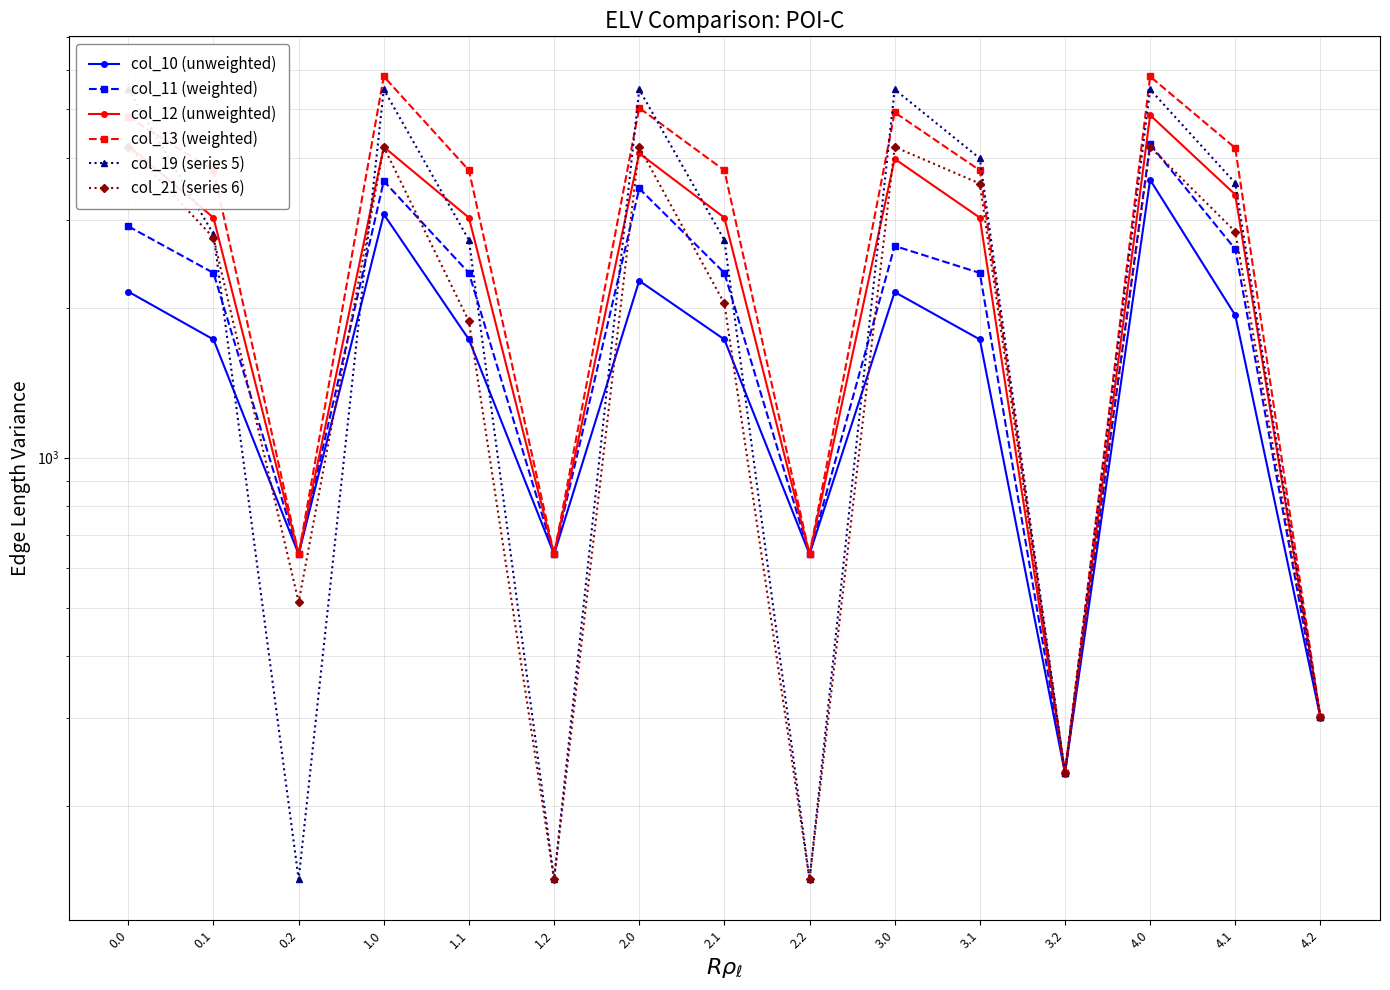

What is the maximum value shown in the chart?

5823.8